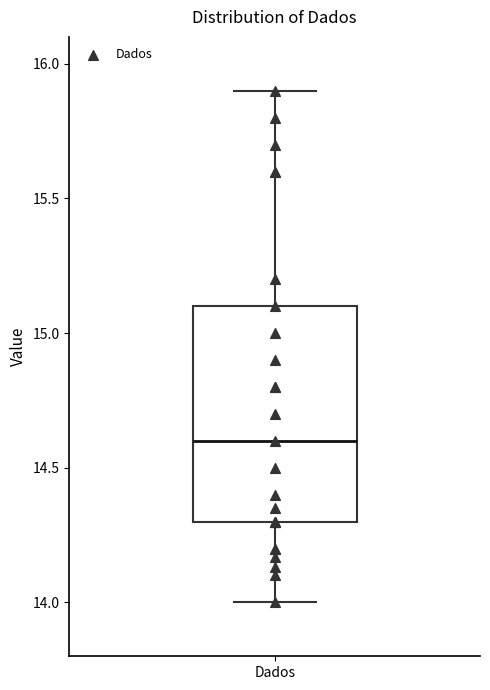

Transcribe this box plot: give where the median line is, the range the box spans, and where the two whiskers end, as read against the y-axis. The values are not printed on the chart, so give them approximately, as read against the axis.

median 14.6, box 14.3 to 15.1, whiskers 14.0 to 15.9